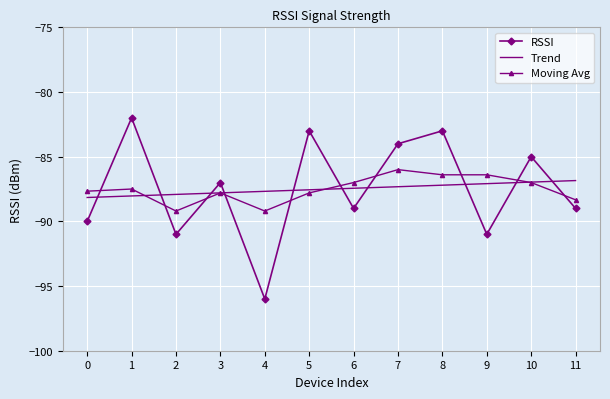

What is the total value across all series at 6?

-263.4